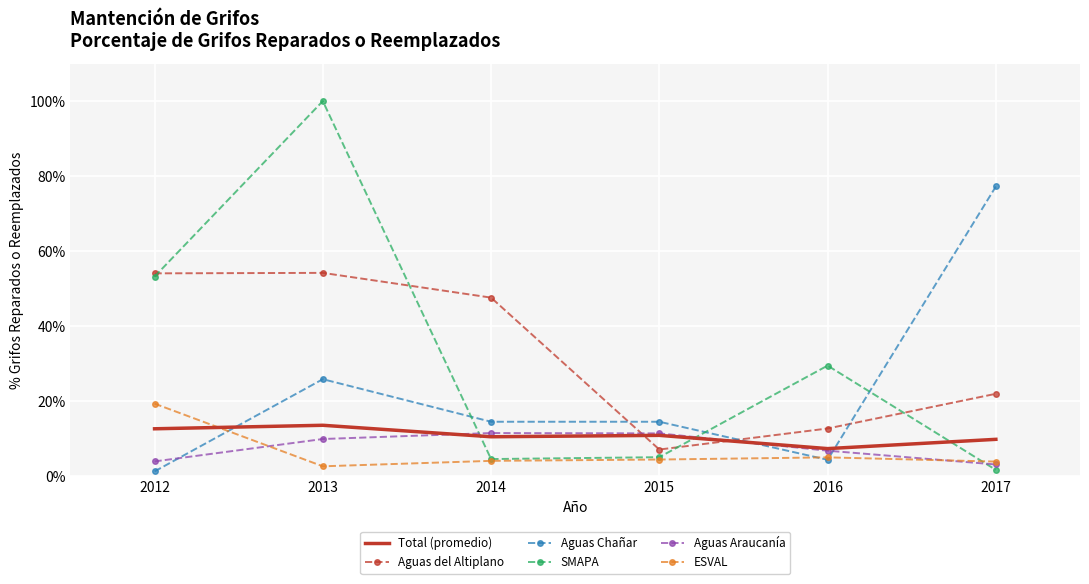

What is the value of the Aguas Araucanía point at the 5th from the left?

0.1